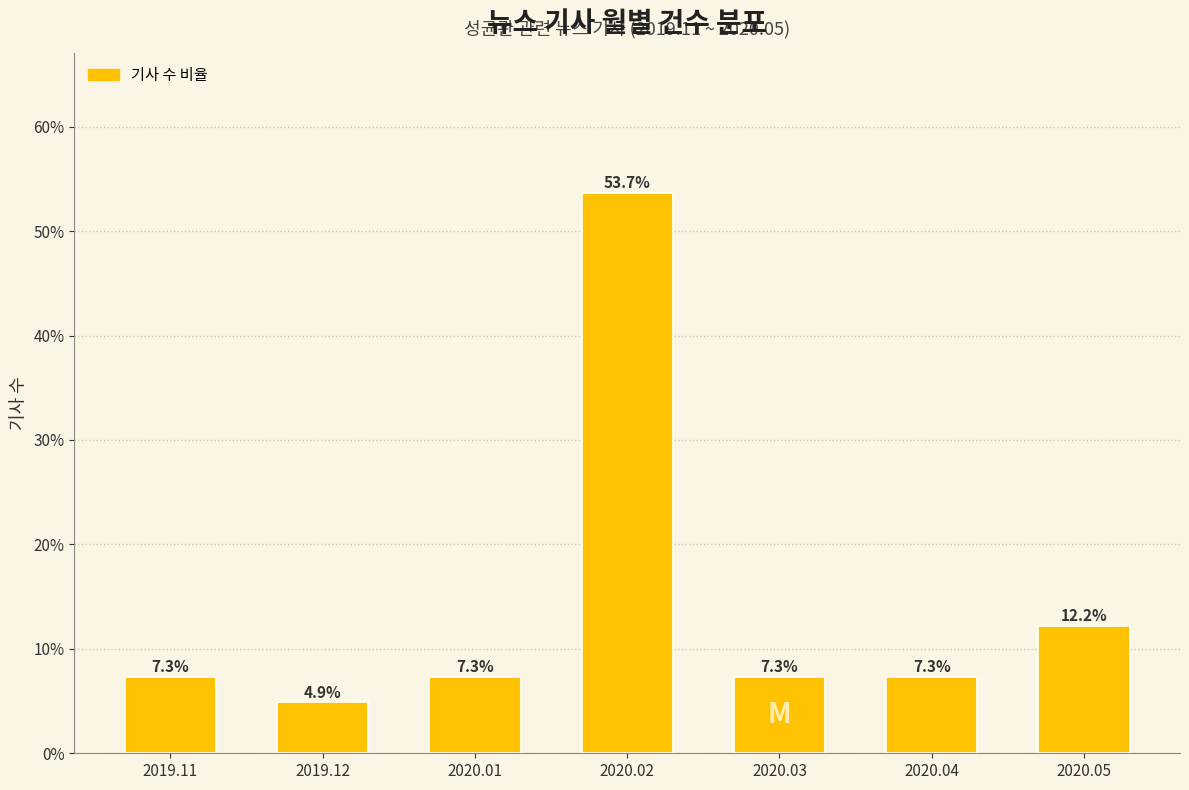

Reading right to left, transcribe all the data shown in this chart.

2020.05=12.2	2020.04=7.3	2020.03=7.3	2020.02=53.7	2020.01=7.3	2019.12=4.9	2019.11=7.3